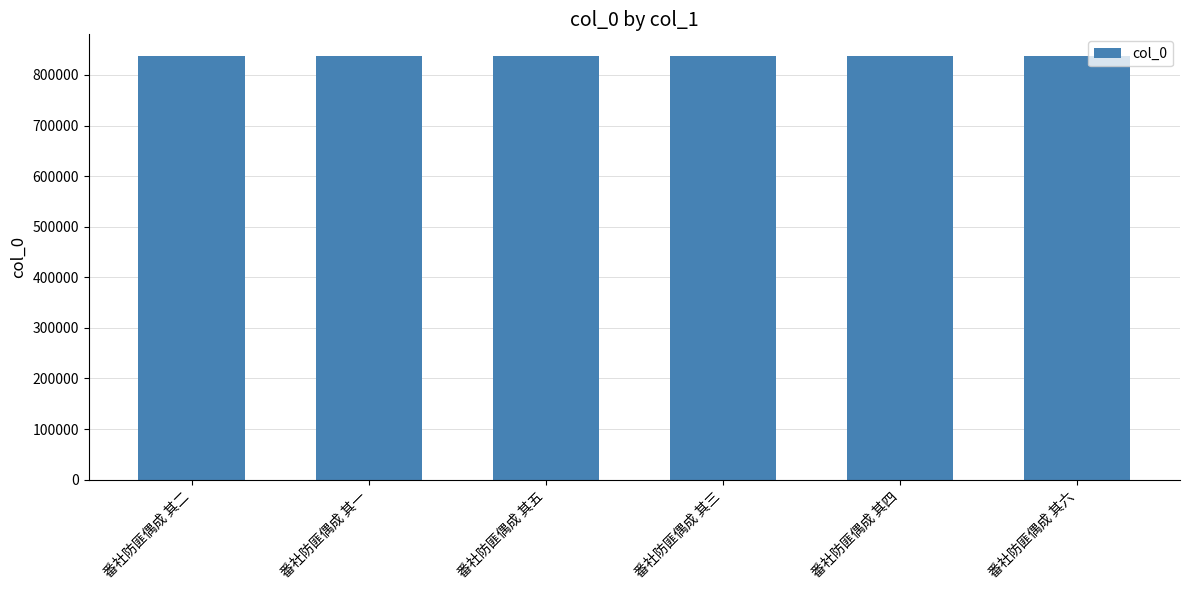

What is the approximate value at 番社防匪偶成 其五?

838354